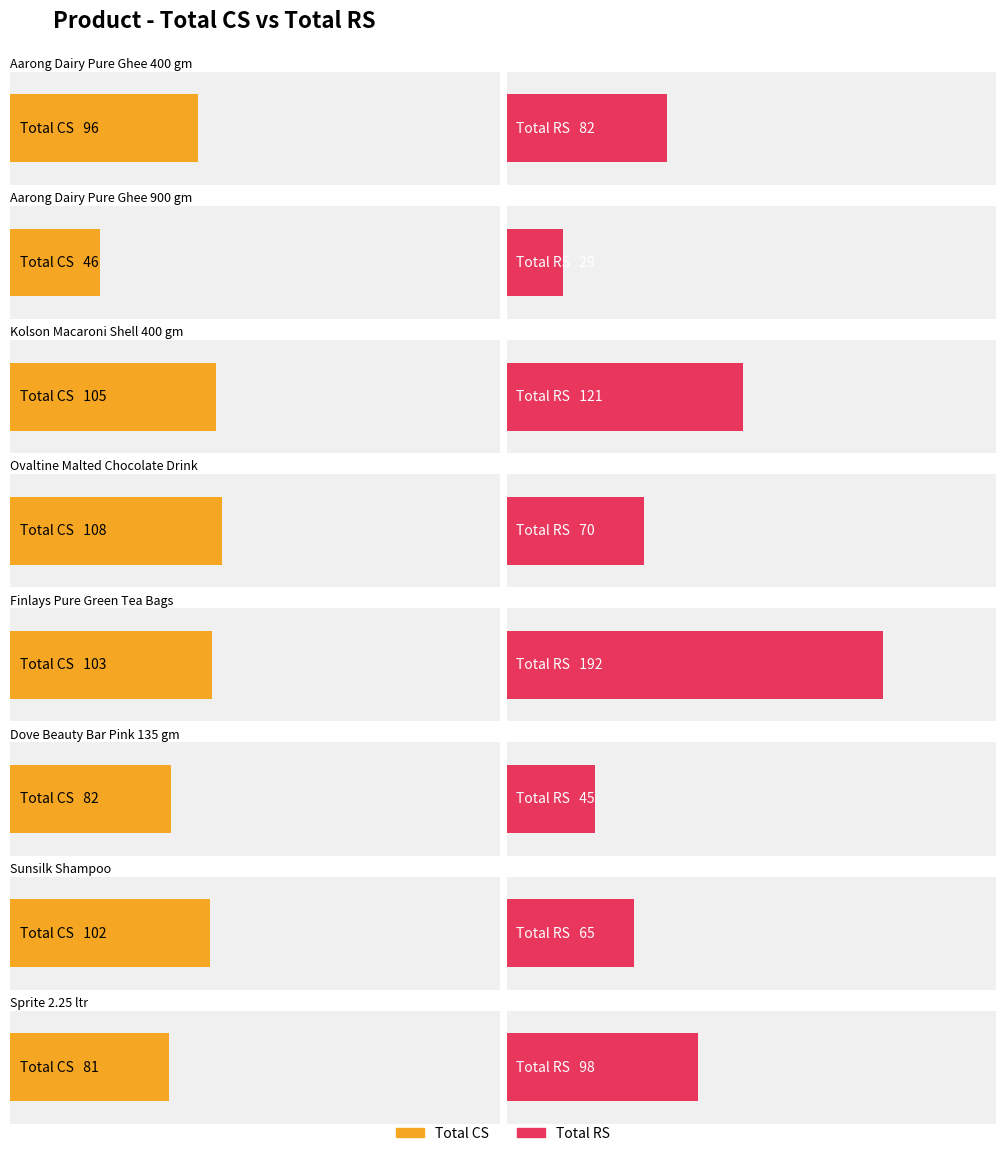

How many bars are there in each group?

2